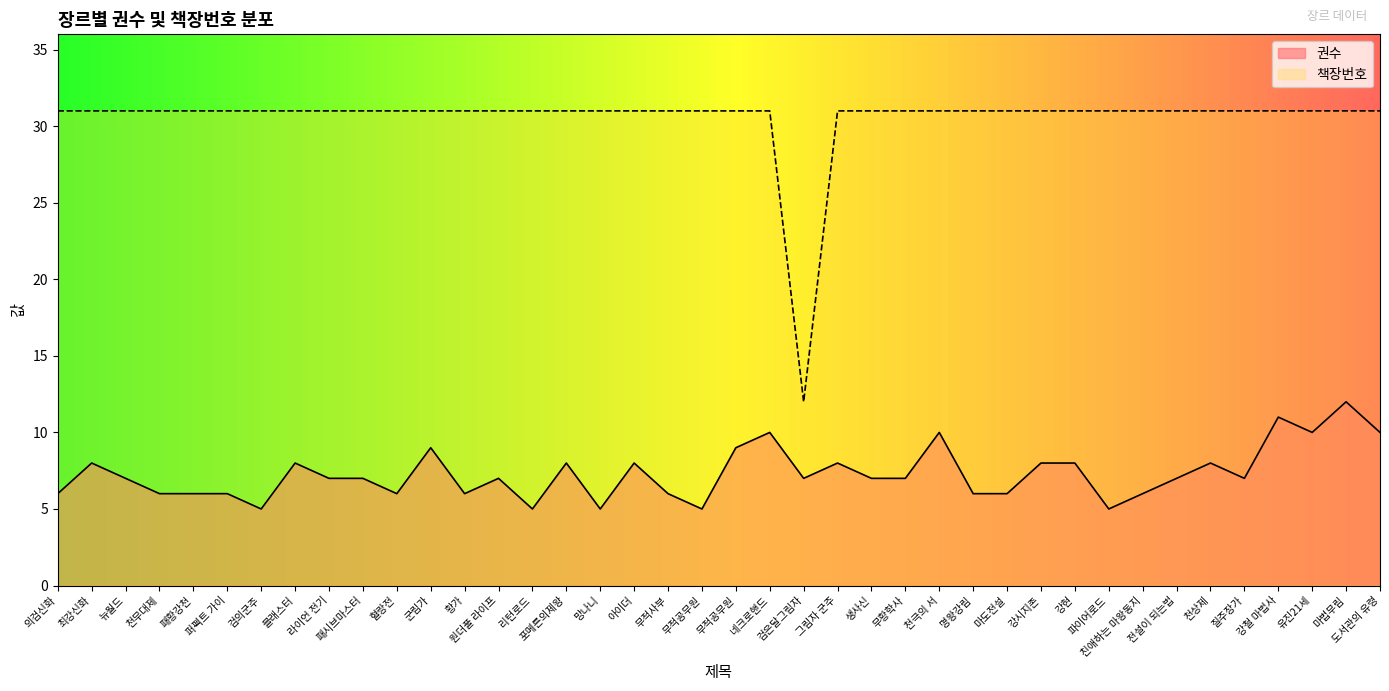

Which series changed the most between 황가 and 무적사부?

권수